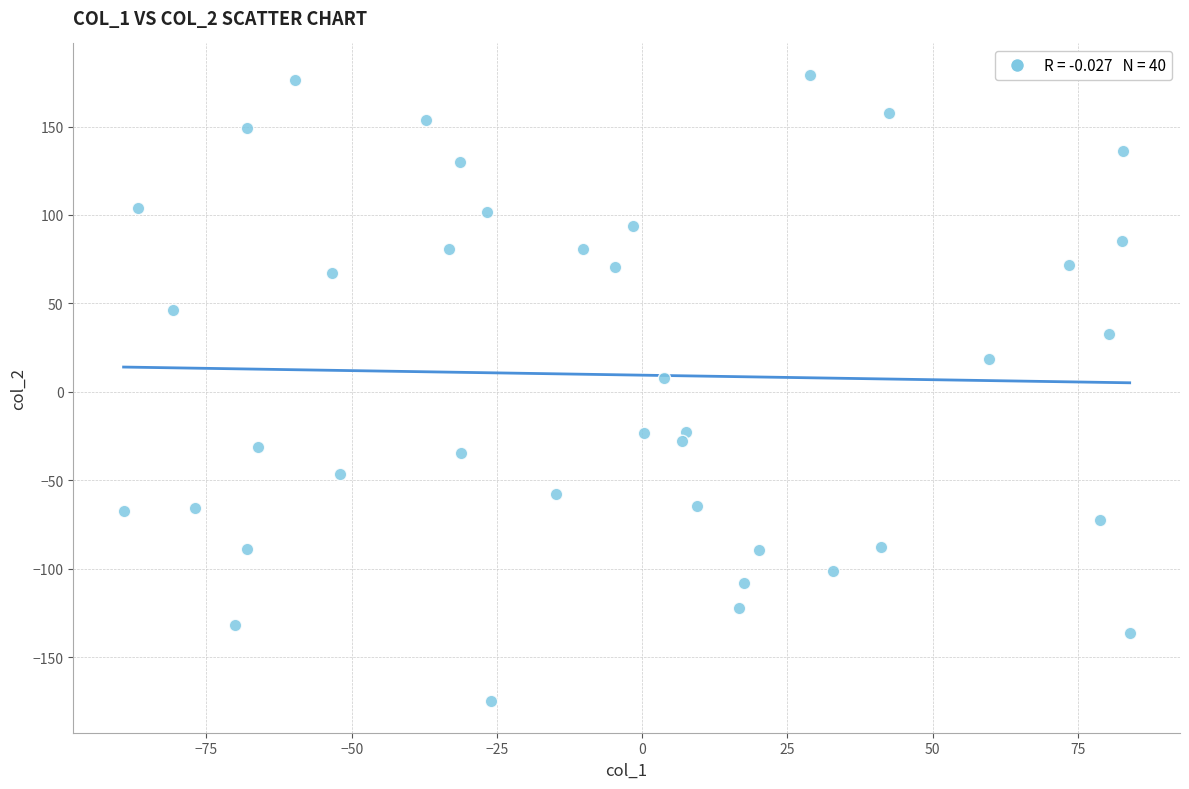

What Y value in the scatter plot is closest to 2?

7.8